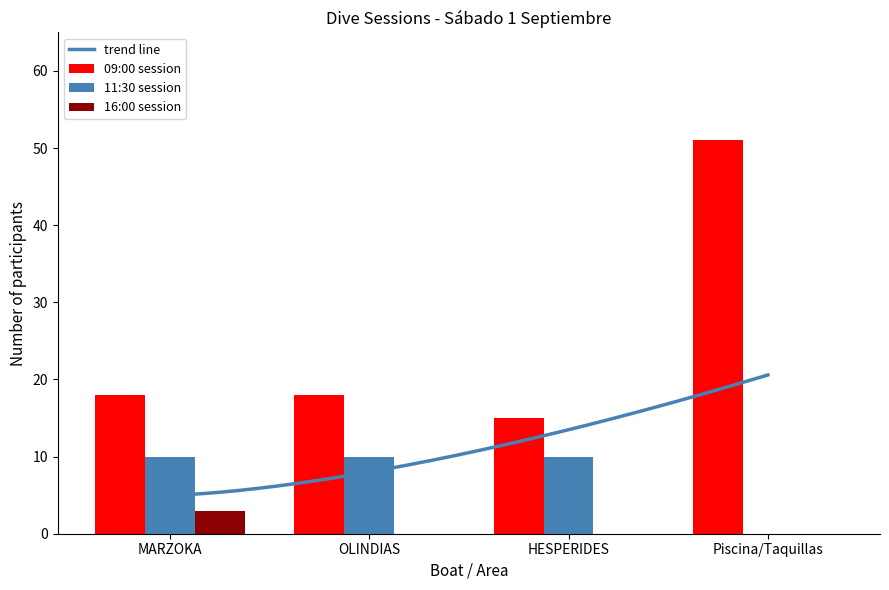

What is the difference between the highest and lowest values at Piscina/Taquillas?

51